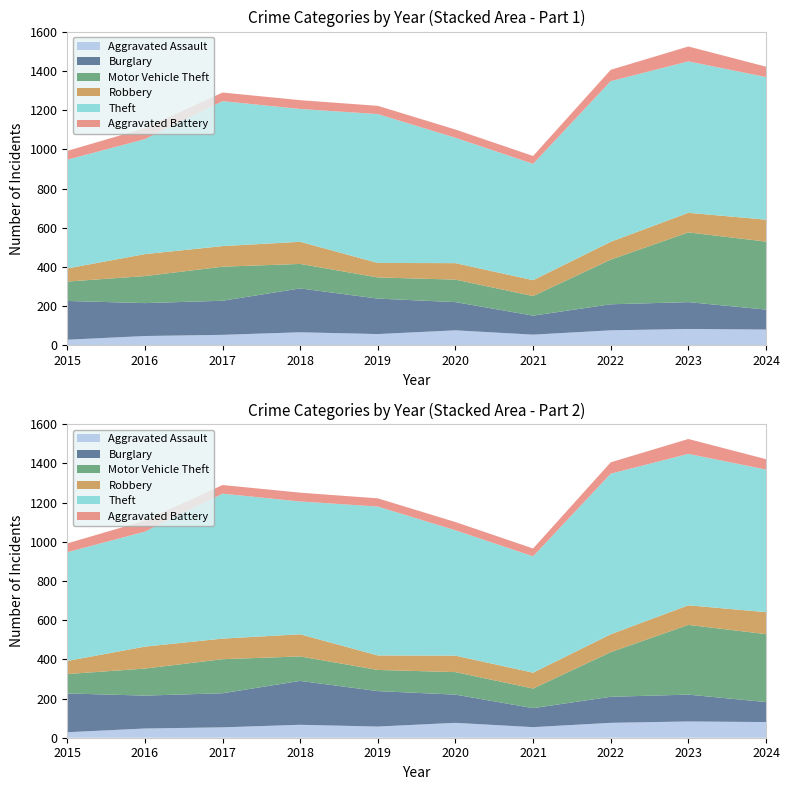

Reading left to right, list all the values displayed in this chart.

Aggravated Assault: 28	47	53	66	57	76	54	76	83	80
Burglary: 198	168	174	224	181	144	97	133	137	102
Motor Vehicle Theft: 99	138	174	125	108	115	100	228	356	347
Robbery: 67	112	105	113	74	84	81	91	100	112
Theft: 555	587	740	678	760	640	594	820	773	728
Aggravated Battery: 45	56	44	45	42	42	40	58	76	53